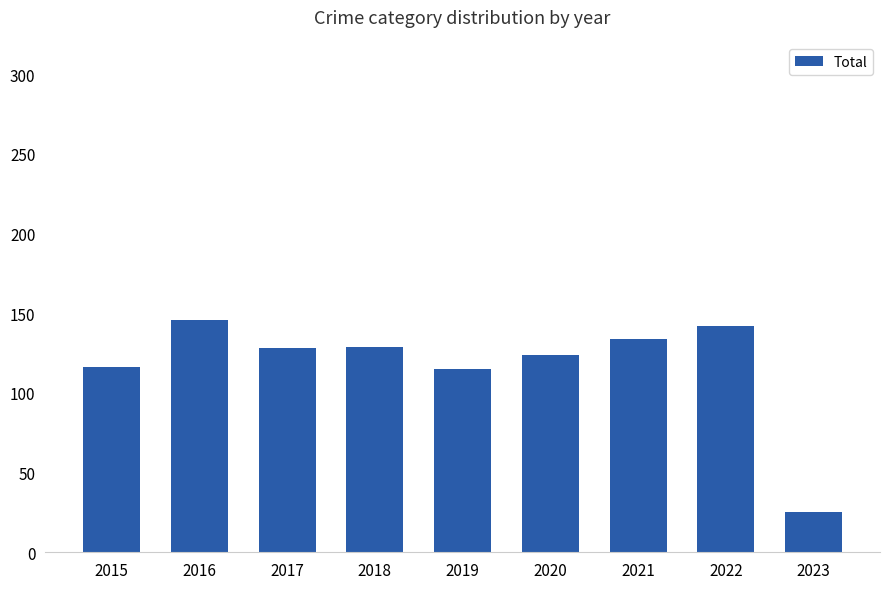

Does the chart contain stacked bars?

No